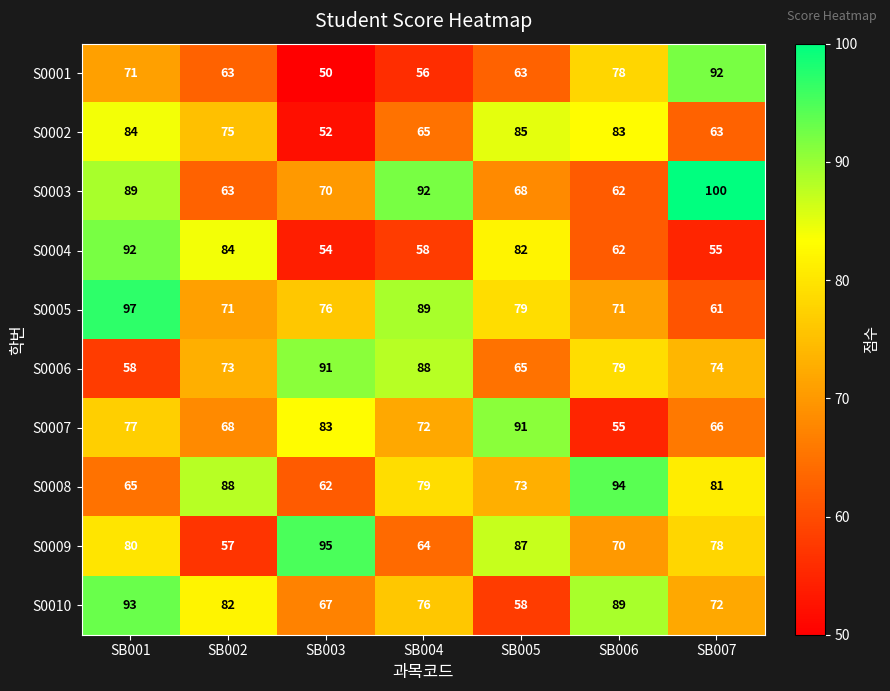

List the labels in order of S0004 value, largest first.

SB001, SB002, SB005, SB006, SB004, SB007, SB003